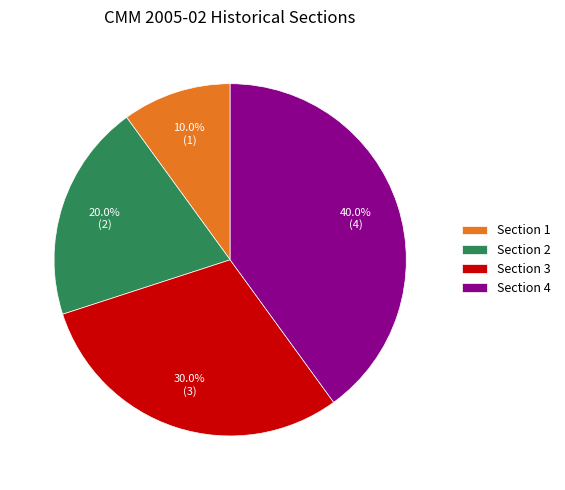

What is the total percentage of Section 3 and Section 2?

50.0%